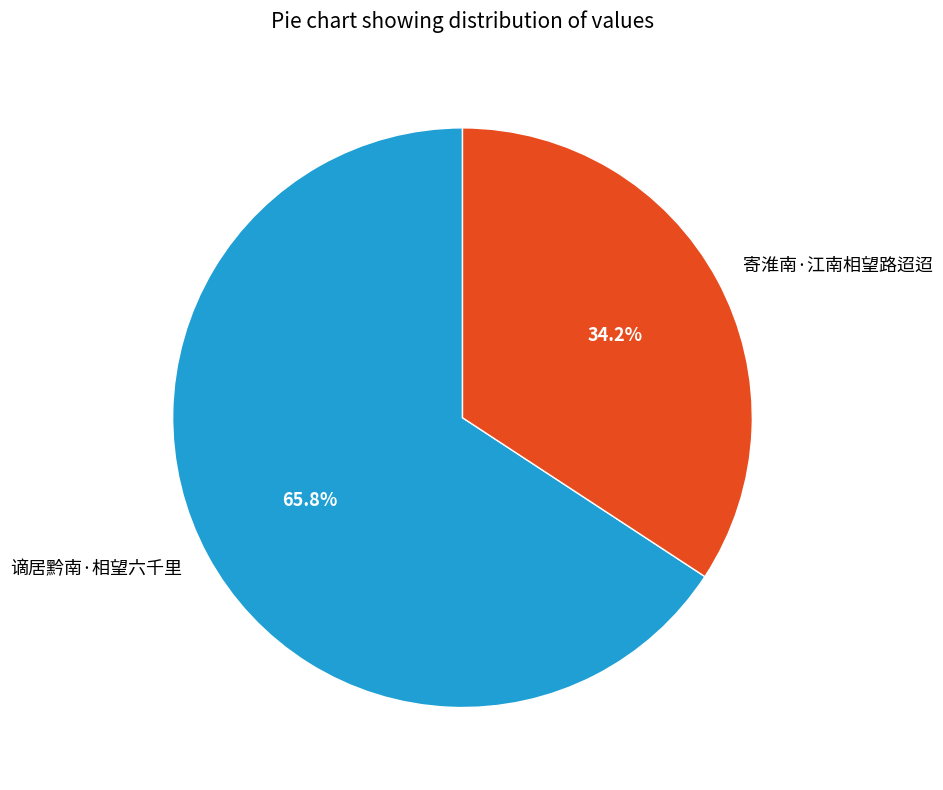

Rank the categories by value from highest to lowest.

谪居黔南·相望六千里, 寄淮南·江南相望路迢迢